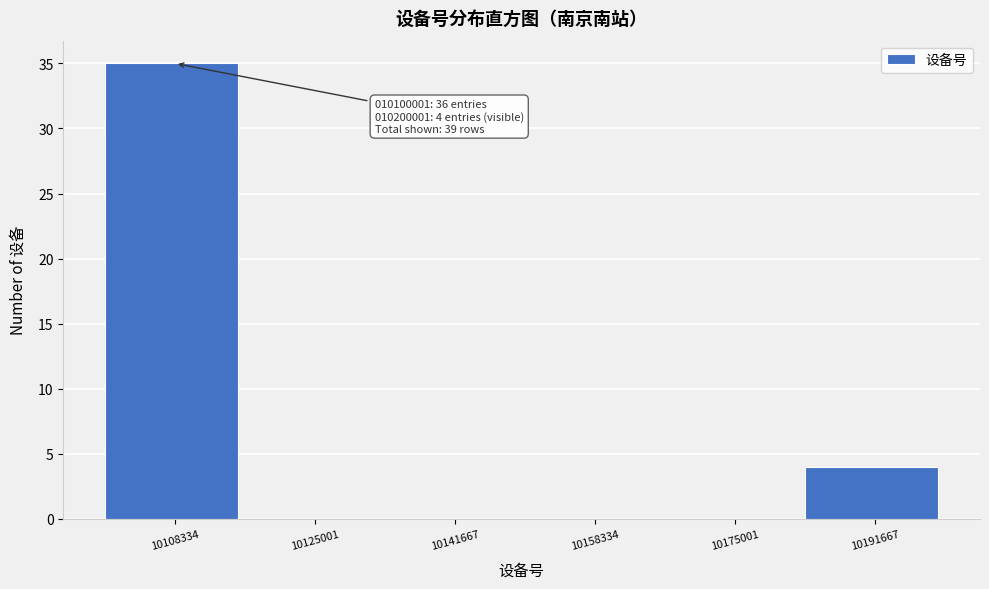

Which range on the x-axis has the tallest bar?

10100000 to 10116000